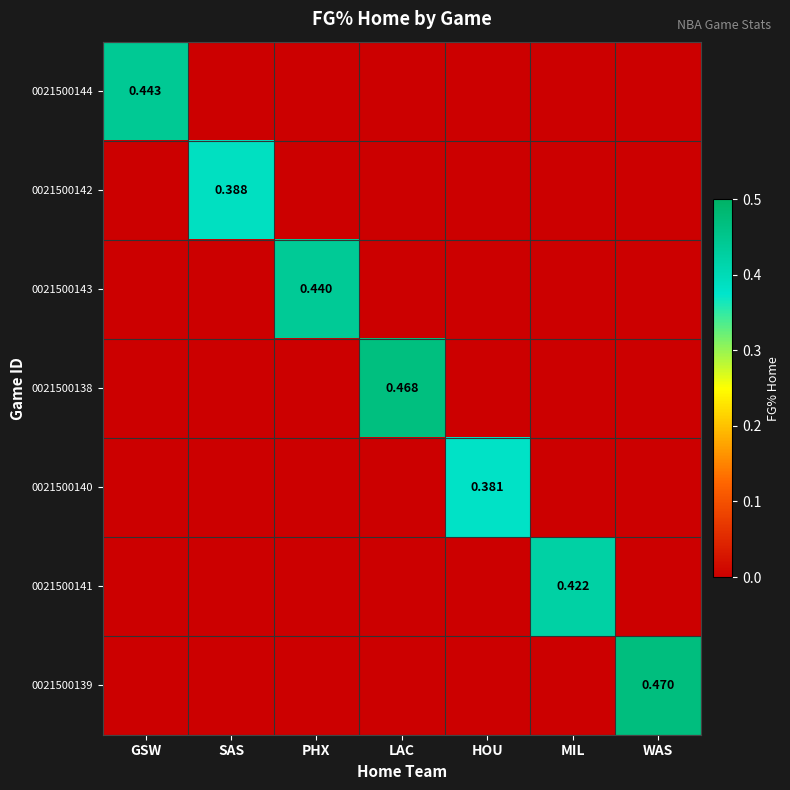

How many positive values does the 0021500143 series have?

1